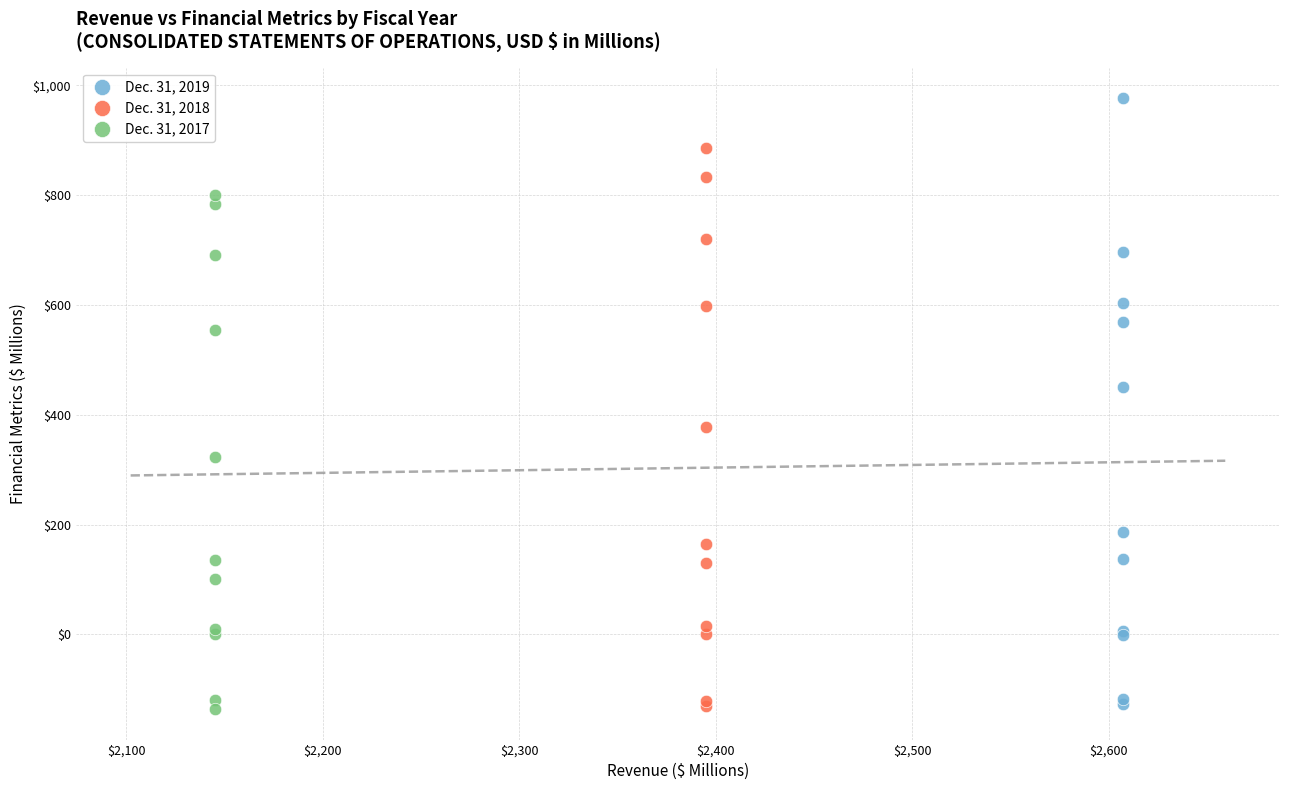

What are all the series names shown in the legend?

Dec. 31, 2019, Dec. 31, 2018, Dec. 31, 2017